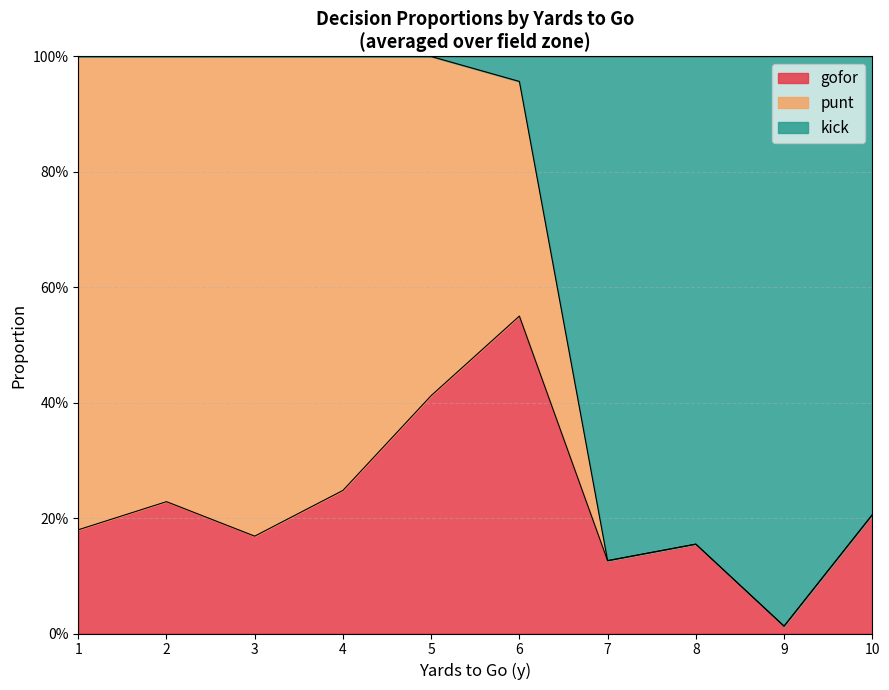

Count the number of data series in this chart.

3